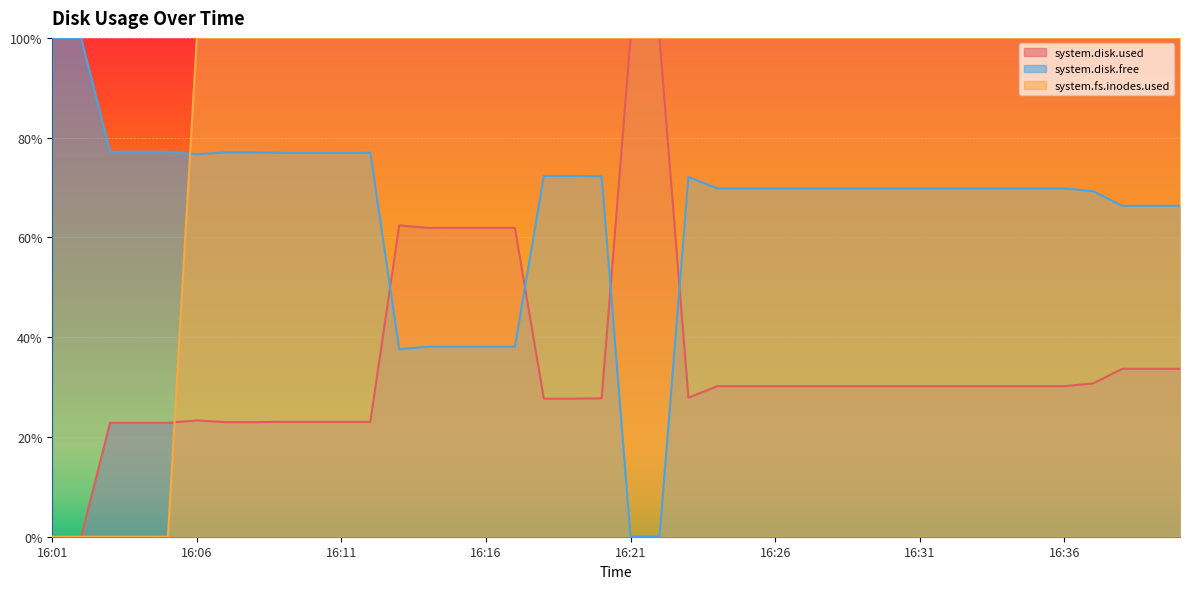

How many intersections are there between system.disk.used and system.disk.free?

4